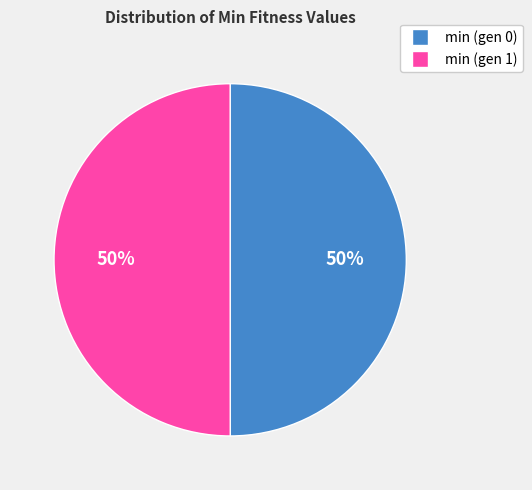

The min (gen 0) slice represents 58% of the pie. True or false?

False